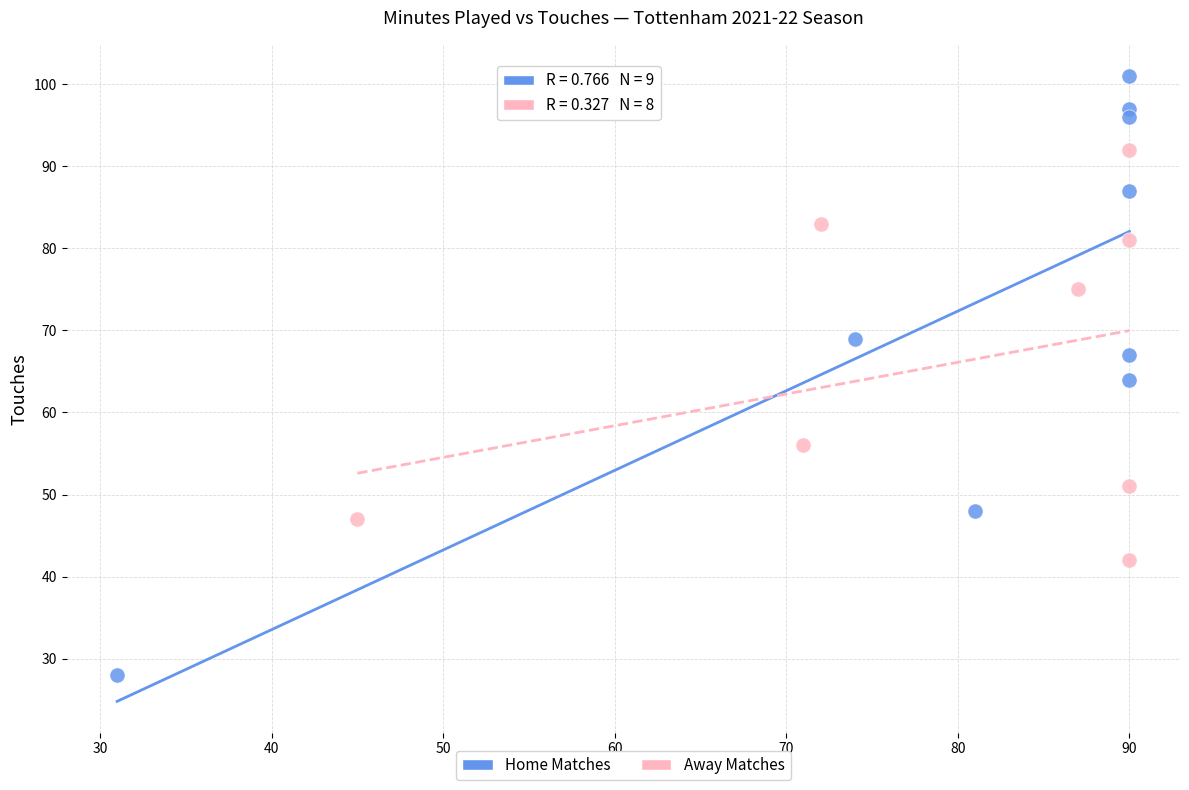

Which series reaches the minimum Y coordinate?

Home Matches